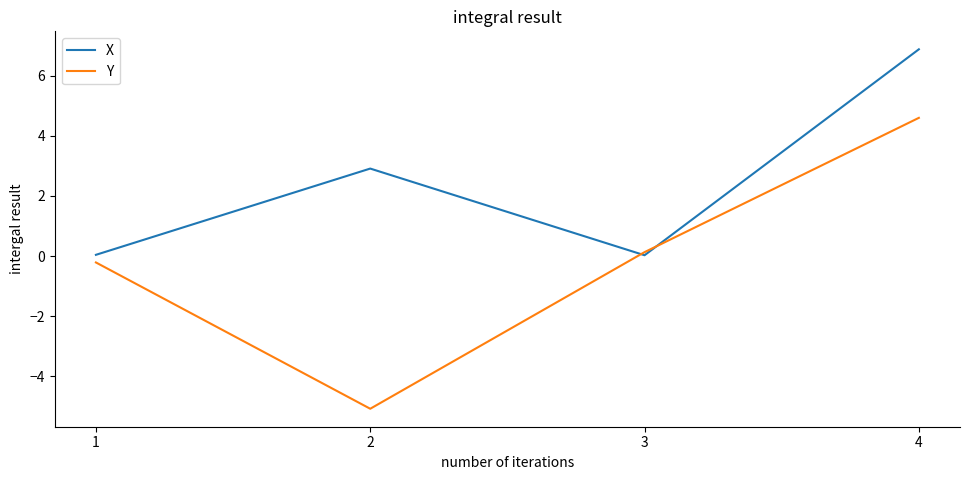

What is the sum of the X values at 4 and 2?

9.8